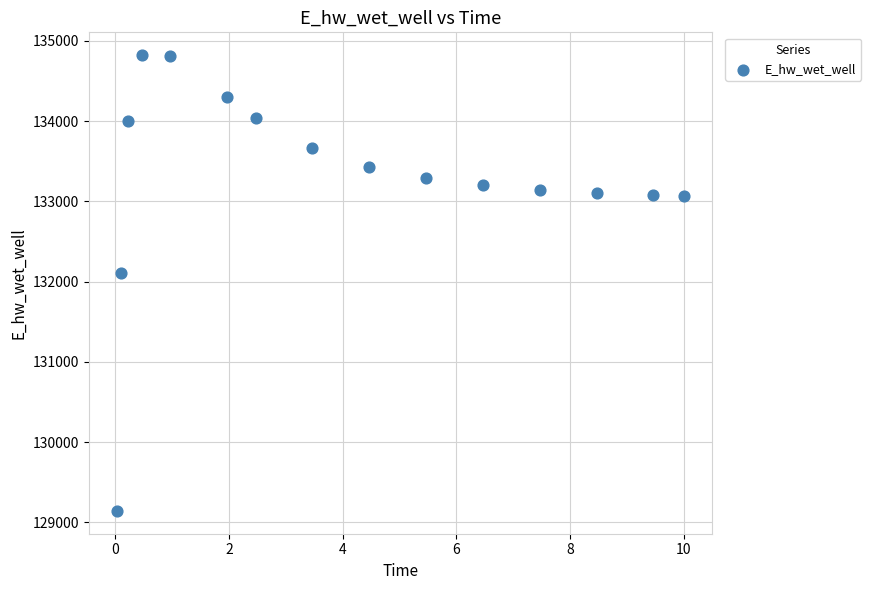

What is the range of Y values (max minus min)?

5678.9